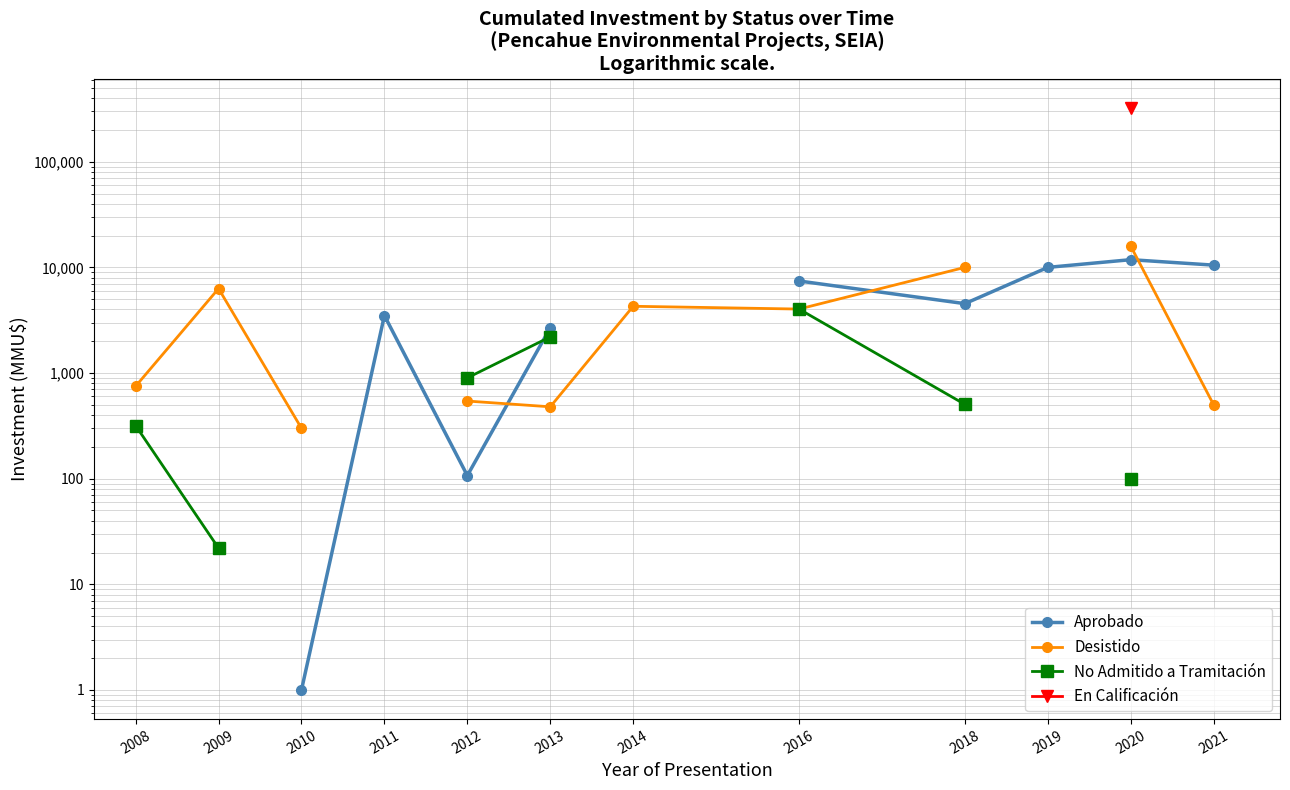

Does the chart have visible grid lines?

Yes